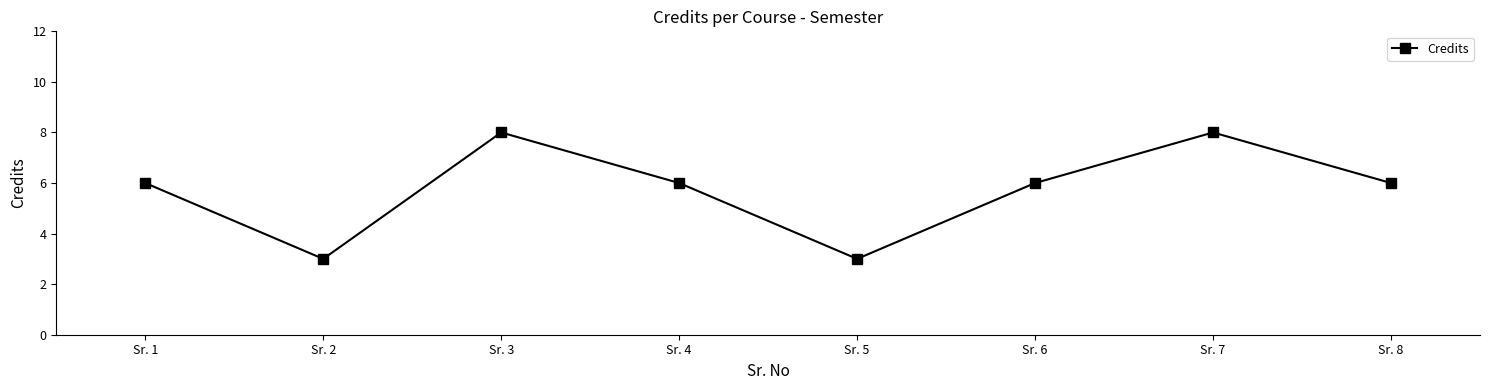

How many points are lower than both their immediate neighbors (excluding endpoints)?

2